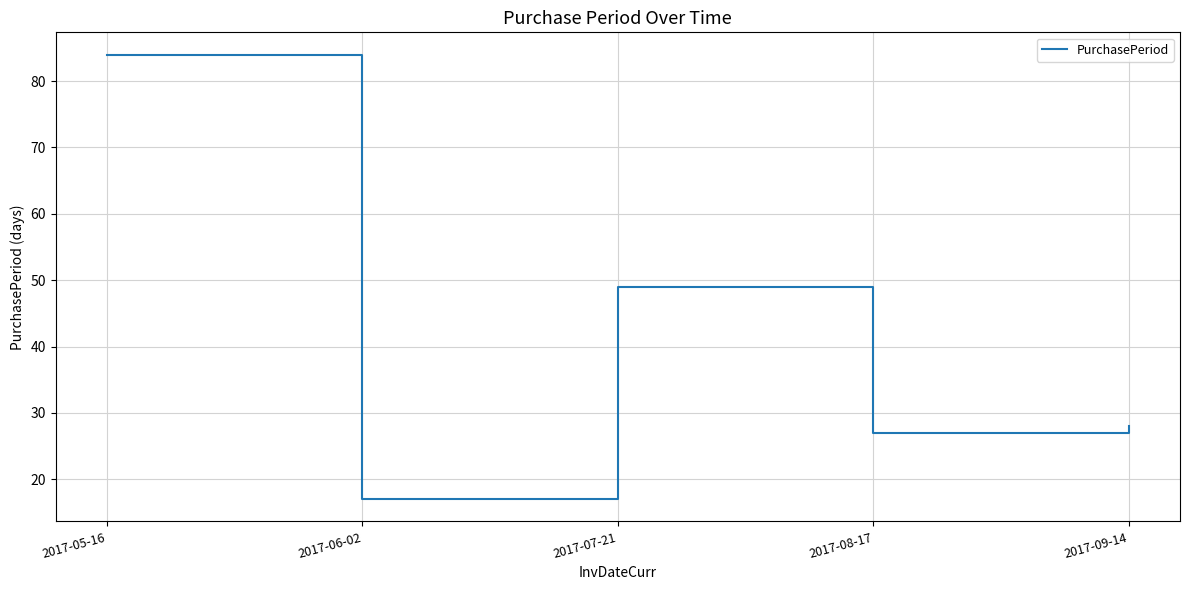

What is the change in value from 2017-05-16 to 2017-09-14?

-56